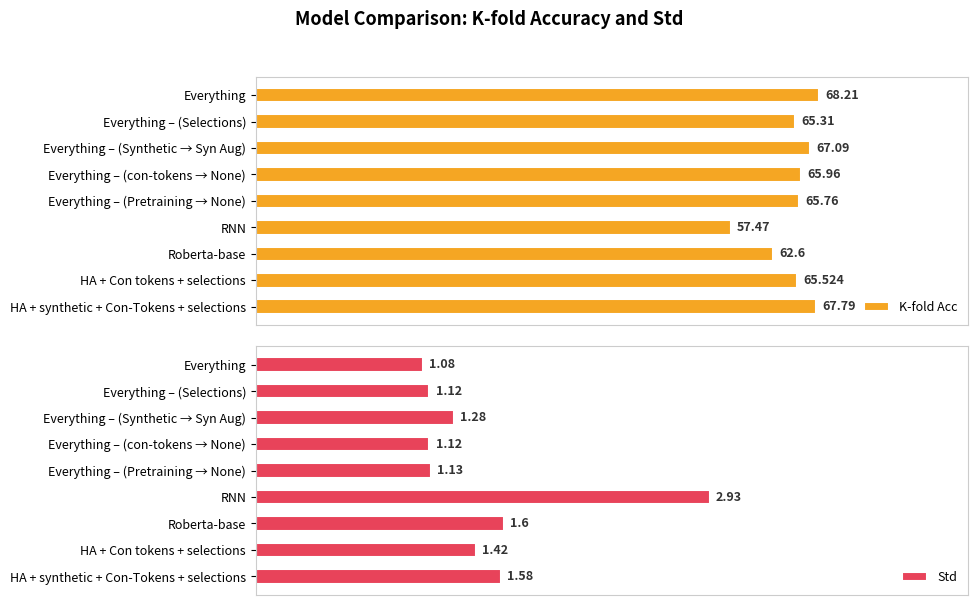

At which label is K-fold Acc closest to 62?

Roberta-base